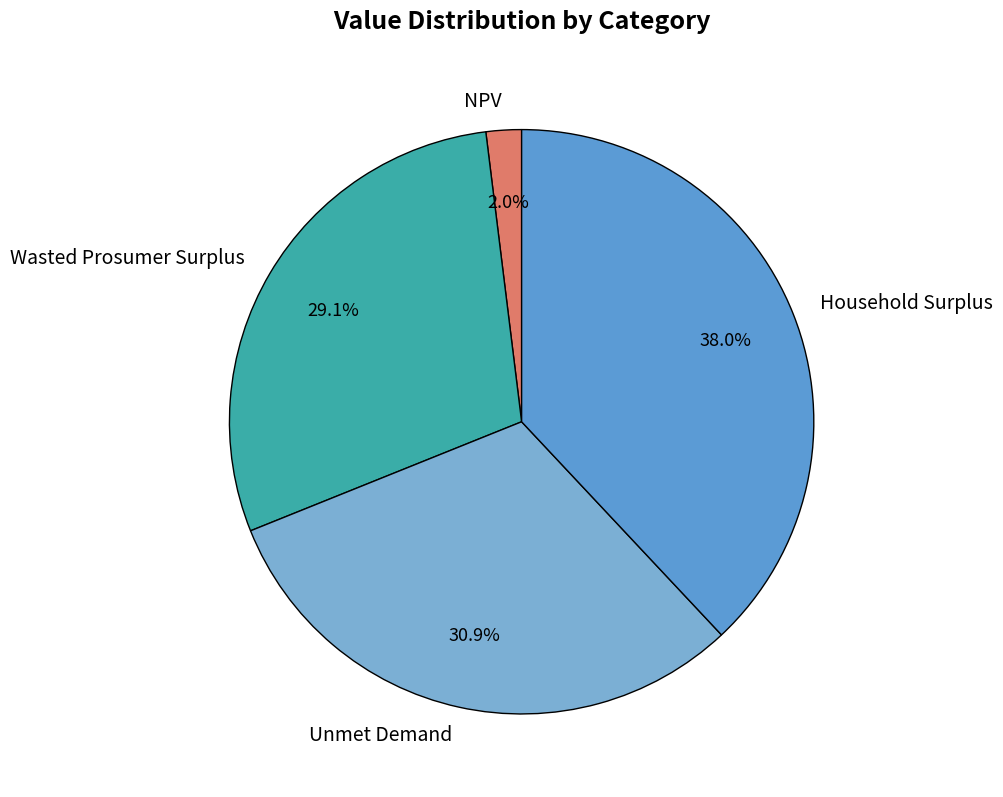

Do Unmet Demand and Household Surplus together represent more than half of the pie?

Yes